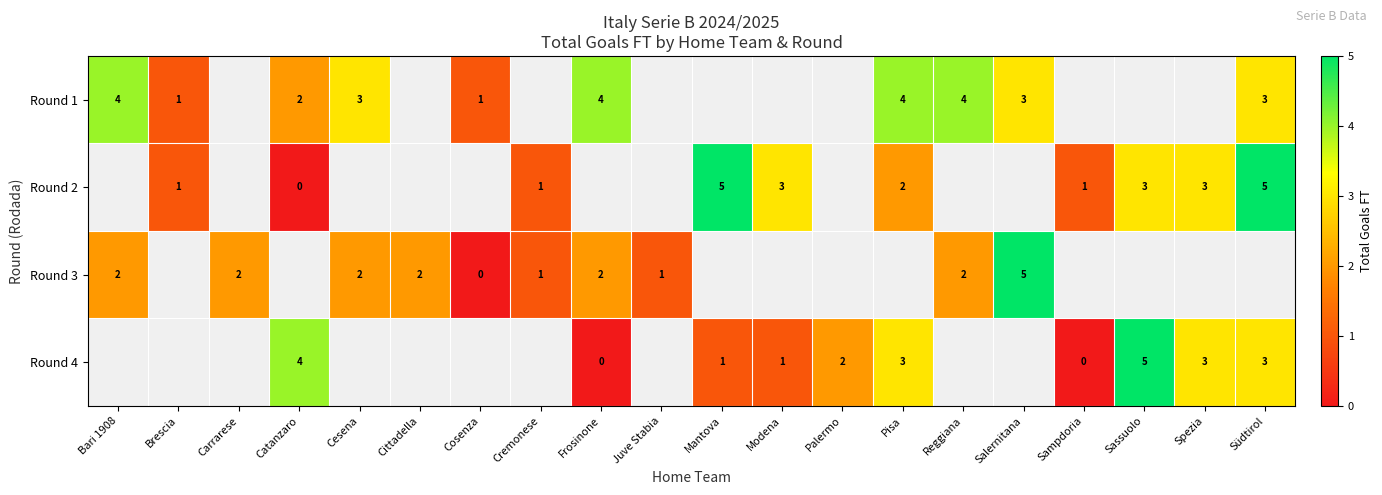

Which label corresponds to the largest value in the chart?

Mantova